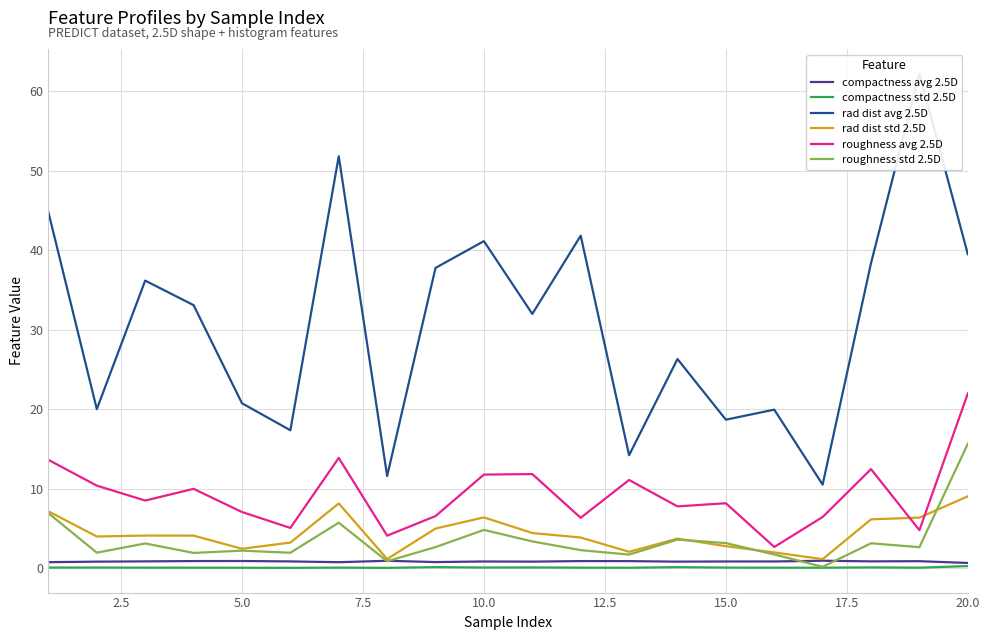

The value of roughness std 2.5D at 20.0 is 15.6. True or false?

True